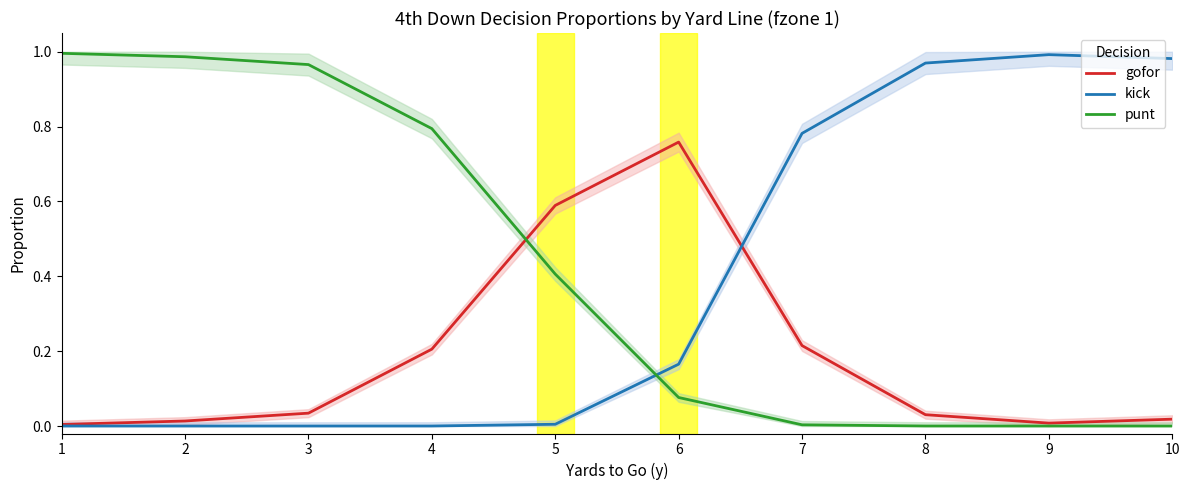

True or false: punt has a value of 1.0 at 2.

True